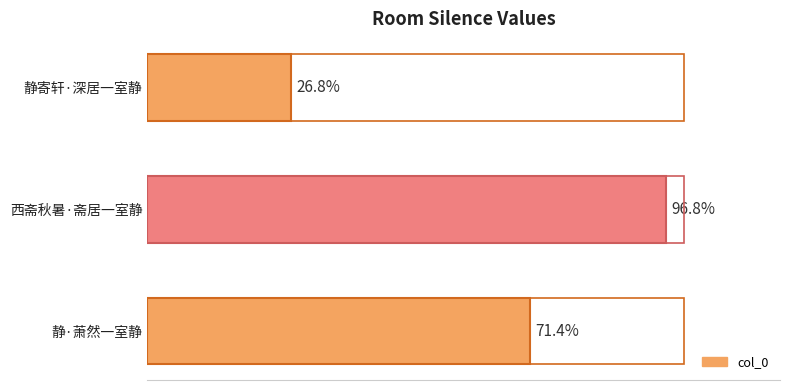

Are the bars horizontal?

Yes